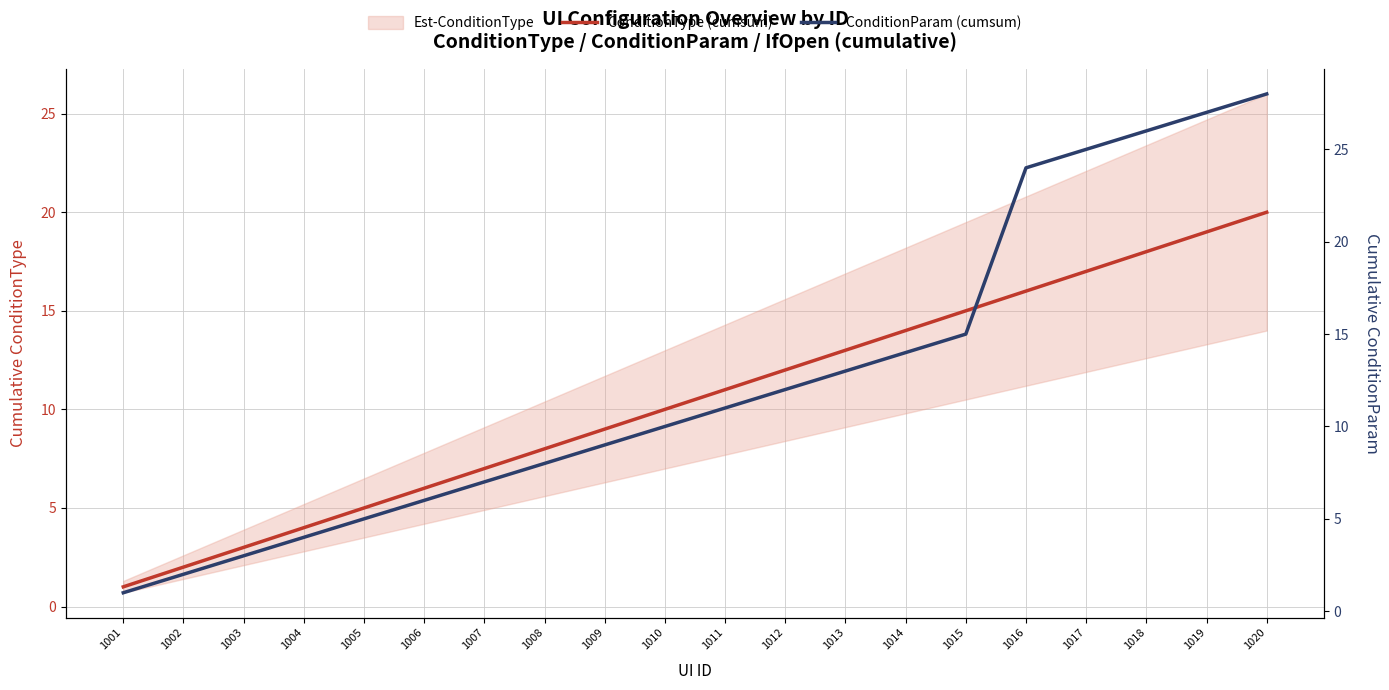

Reading right to left, what are all the values shown in this chart?

ConditionType (cumsum): 1020=20	1019=19	1018=18	1017=17	1016=16	1015=15	1014=14	1013=13	1012=12	1011=11	1010=10	1009=9	1008=8	1007=7	1006=6	1005=5	1004=4	1003=3	1002=2	1001=1
ConditionParam (cumsum): 1020=28	1019=27	1018=26	1017=25	1016=24	1015=15	1014=14	1013=13	1012=12	1011=11	1010=10	1009=9	1008=8	1007=7	1006=6	1005=5	1004=4	1003=3	1002=2	1001=1